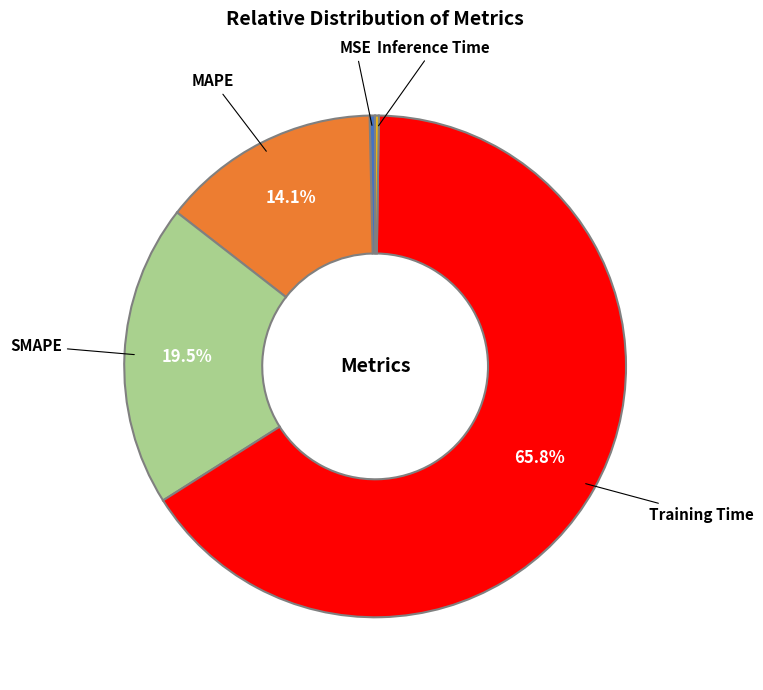

Between MSE and MAPE, which is larger?

MAPE